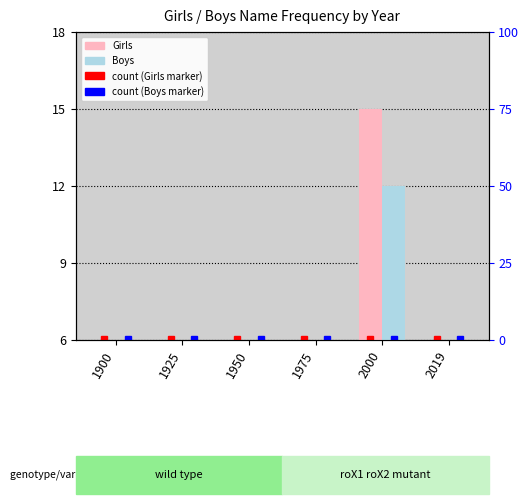

What are all the series names shown in the legend?

Girls, Boys